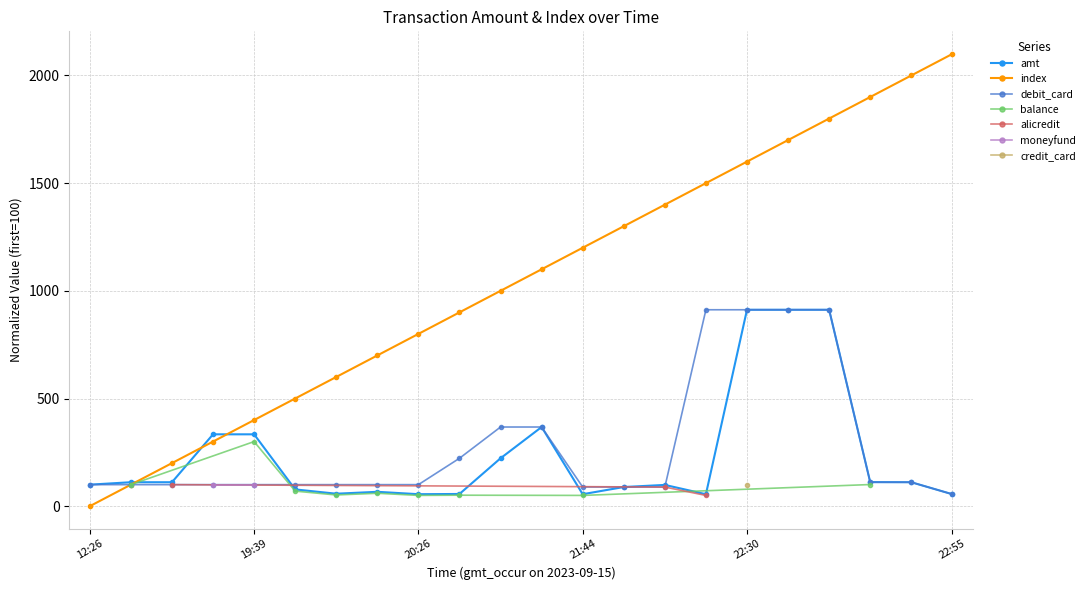

Does the chart have visible grid lines?

Yes